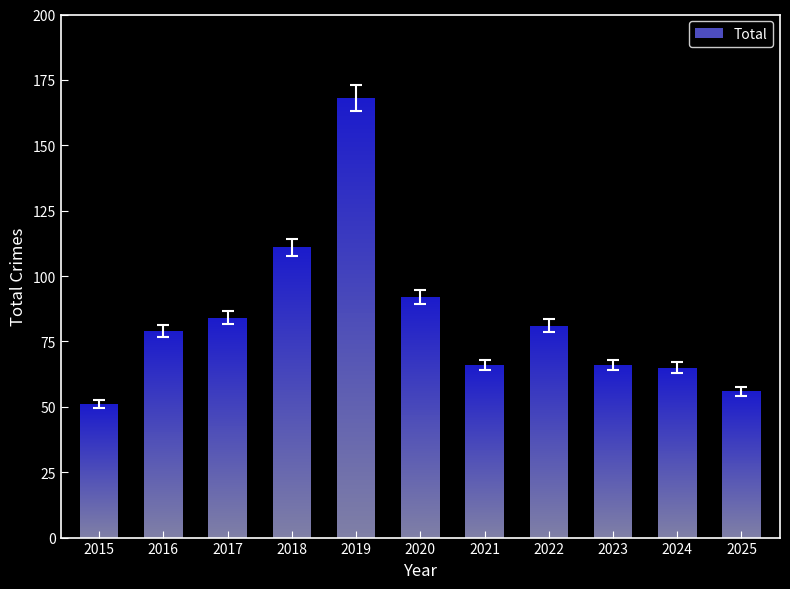

What is the difference between the maximum and second lowest values?

115.4